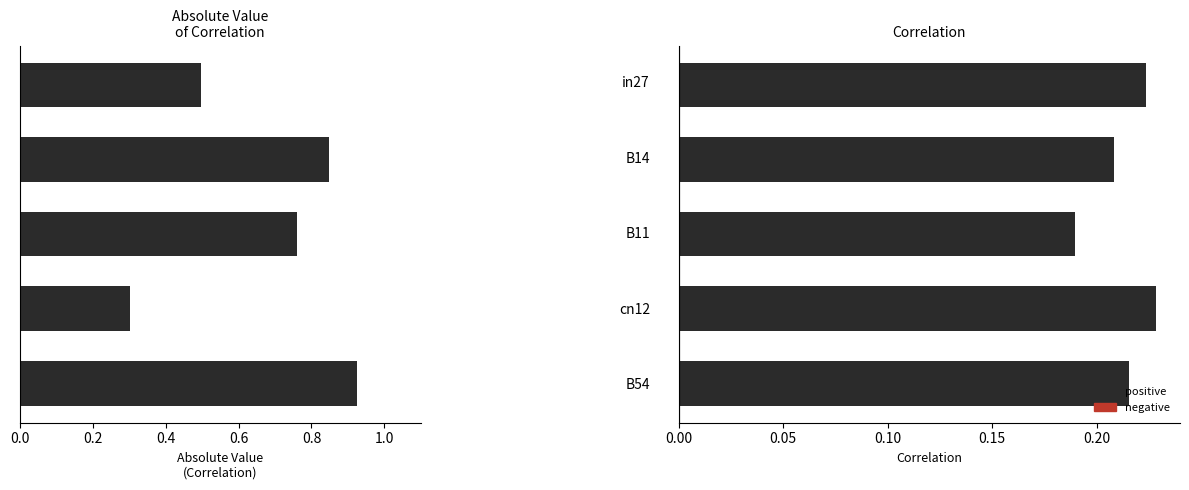

What is the sum of all correlation values?

1.1